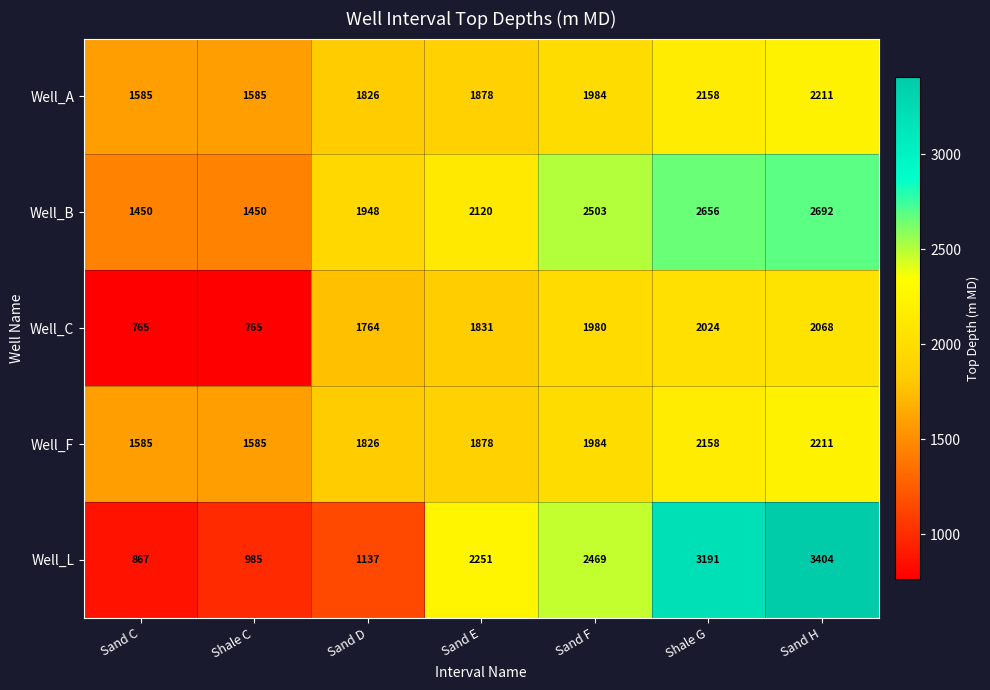

What is the minimum value shown in the chart?

765